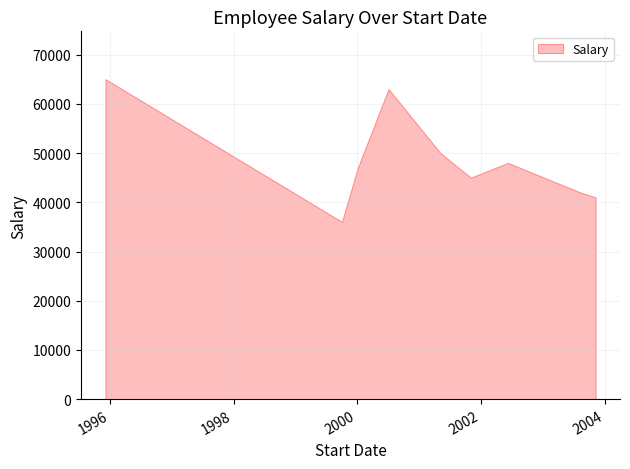

Where is the first local minimum?

1999-10-03